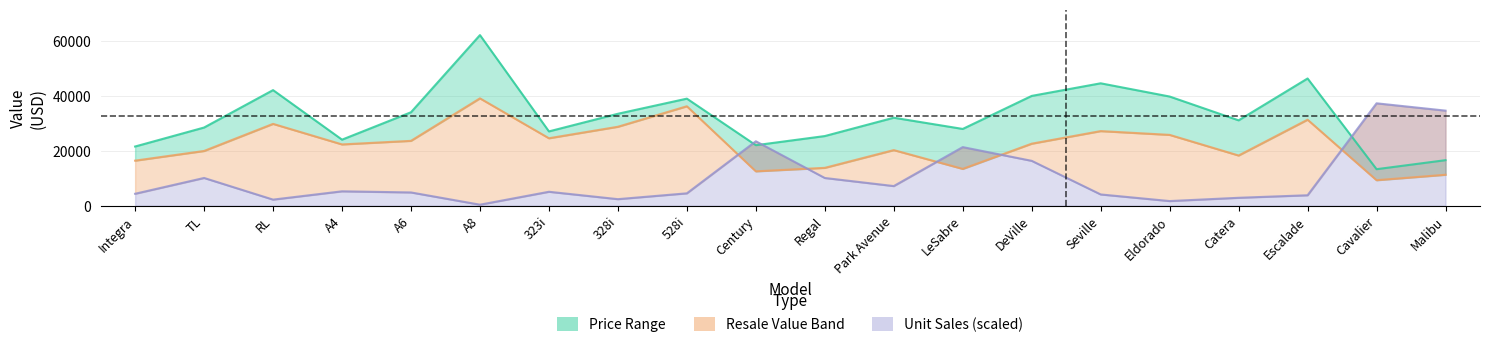

What is the minimum value shown in the chart?

352.8